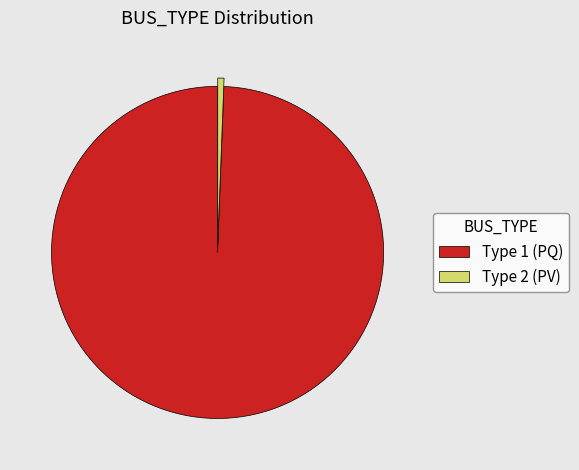

What is the smallest slice in the pie chart?

Type 2 (PV)